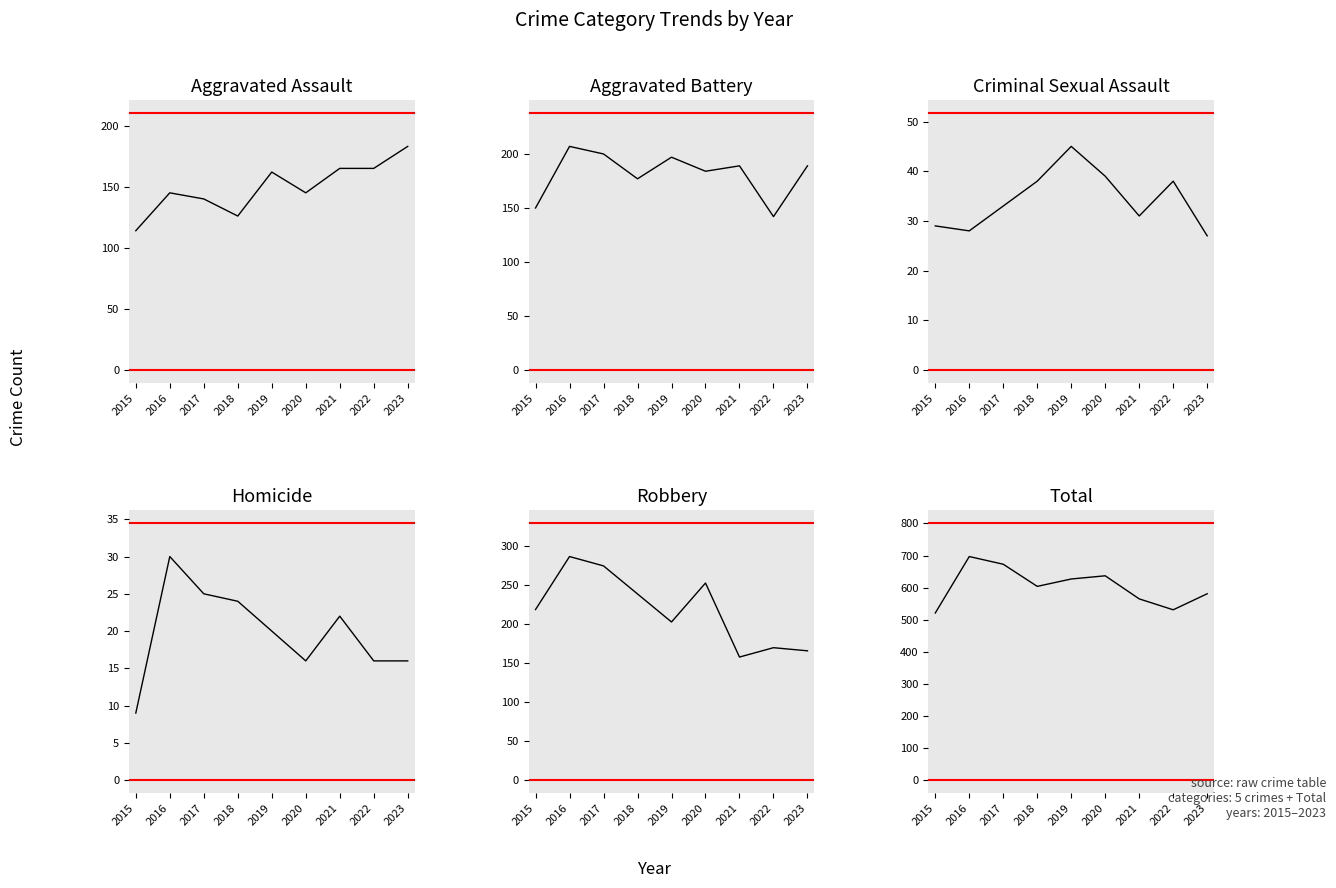

True or false: Total has a value of 604 at 2018.

True